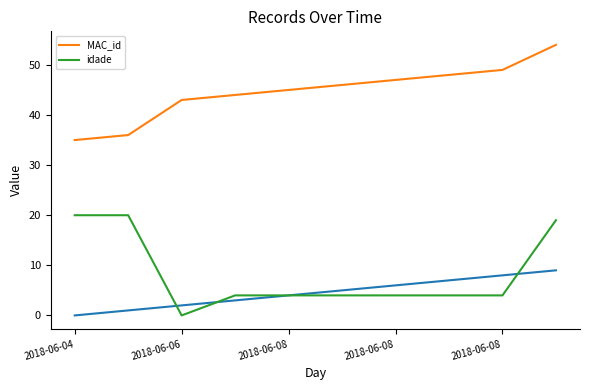

What is the average value of the MAC_id series?

45